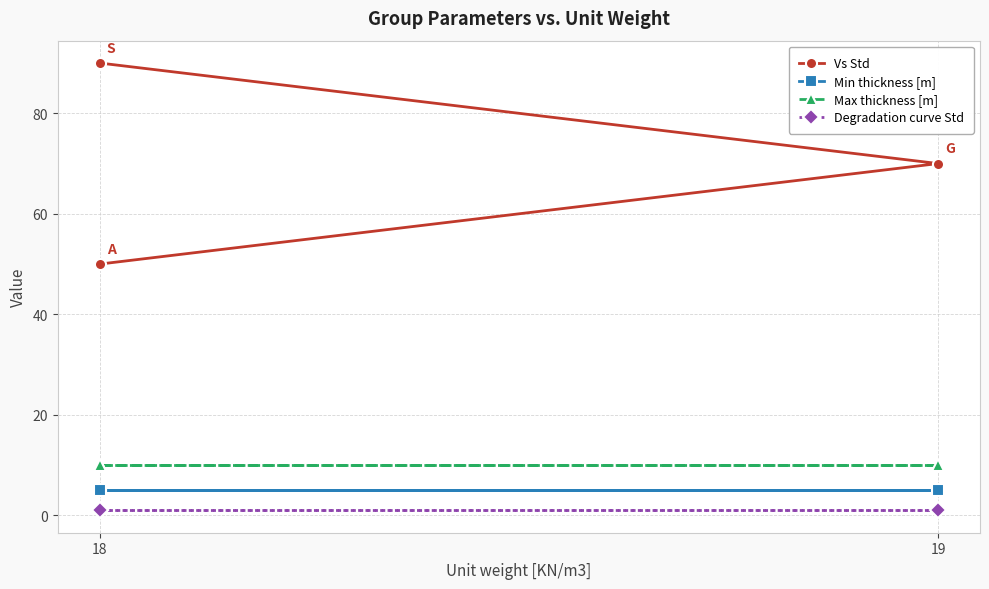

Is the value of Degradation curve Std at 18 greater than the value of Max thickness [m] at 19?

No